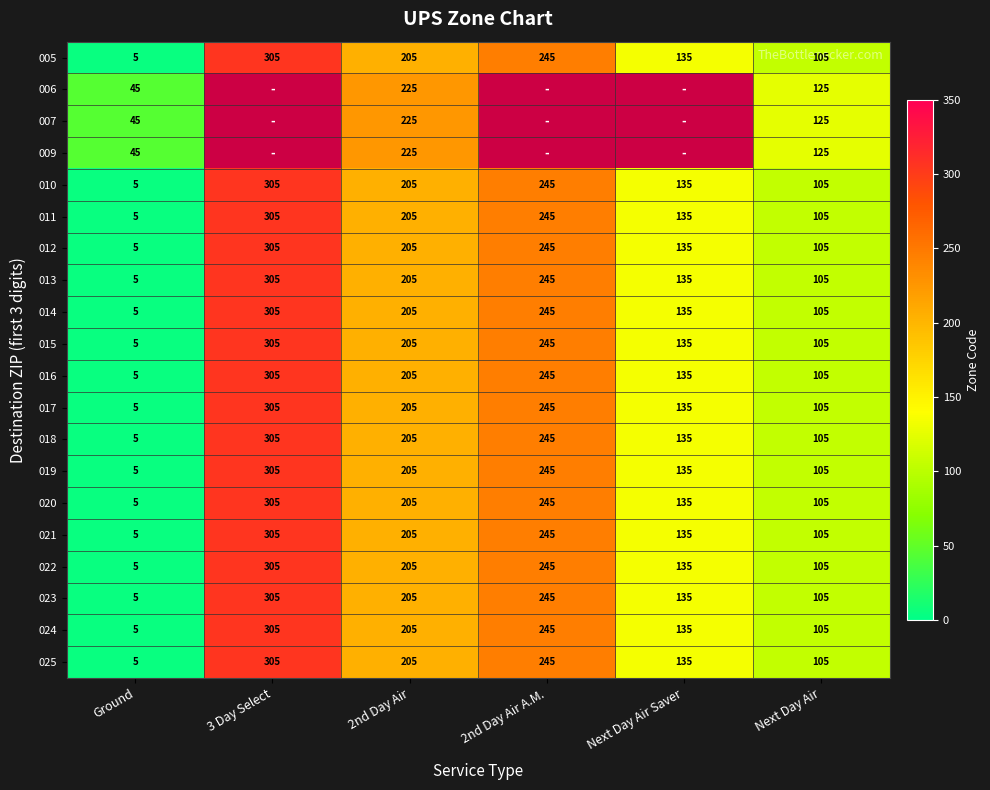

What is the difference between the maximum and minimum values in the 010 series?

300